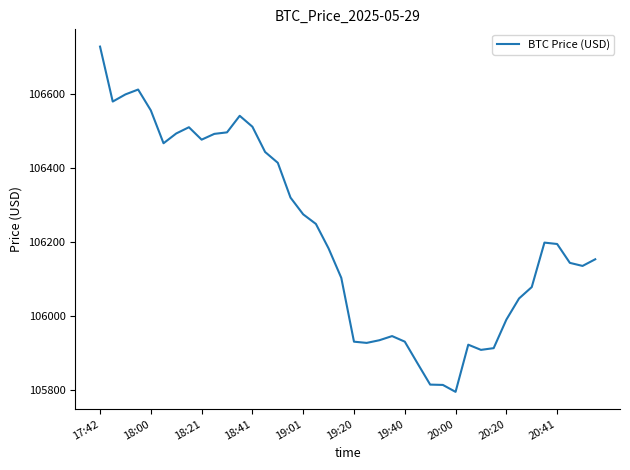

What is the difference between the maximum and minimum values?

932.1